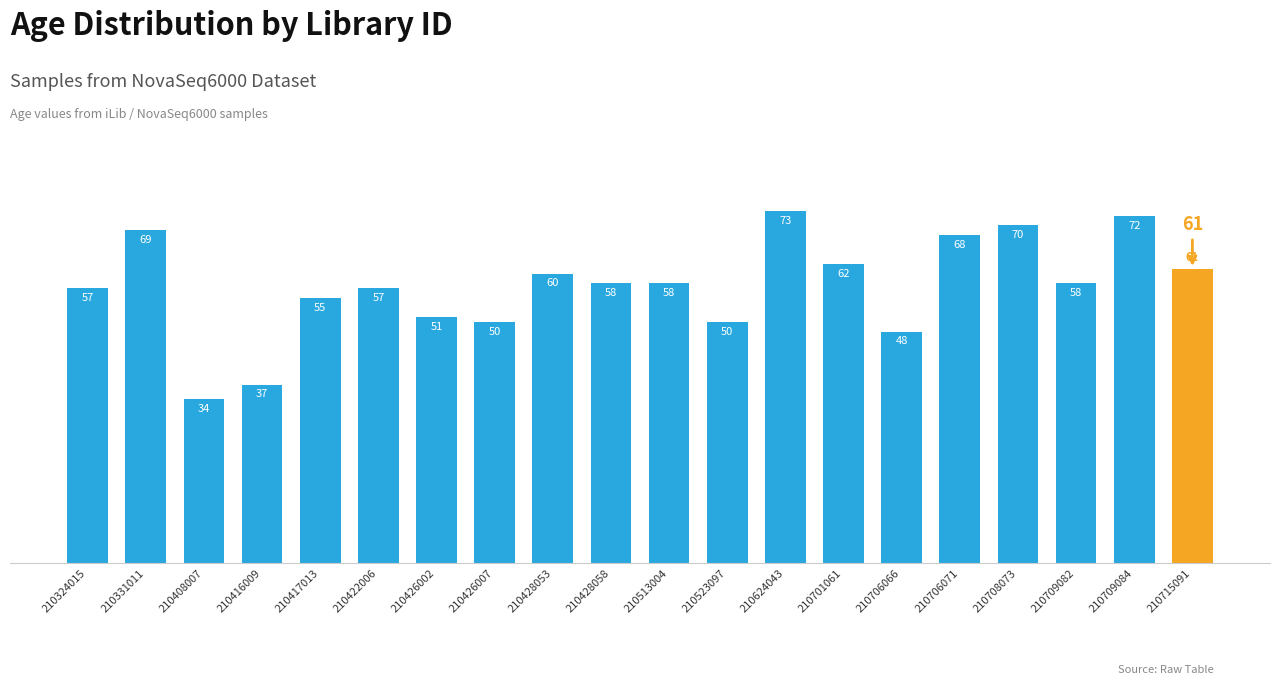

What is the difference between the values at 210709082 and 210408007?

24